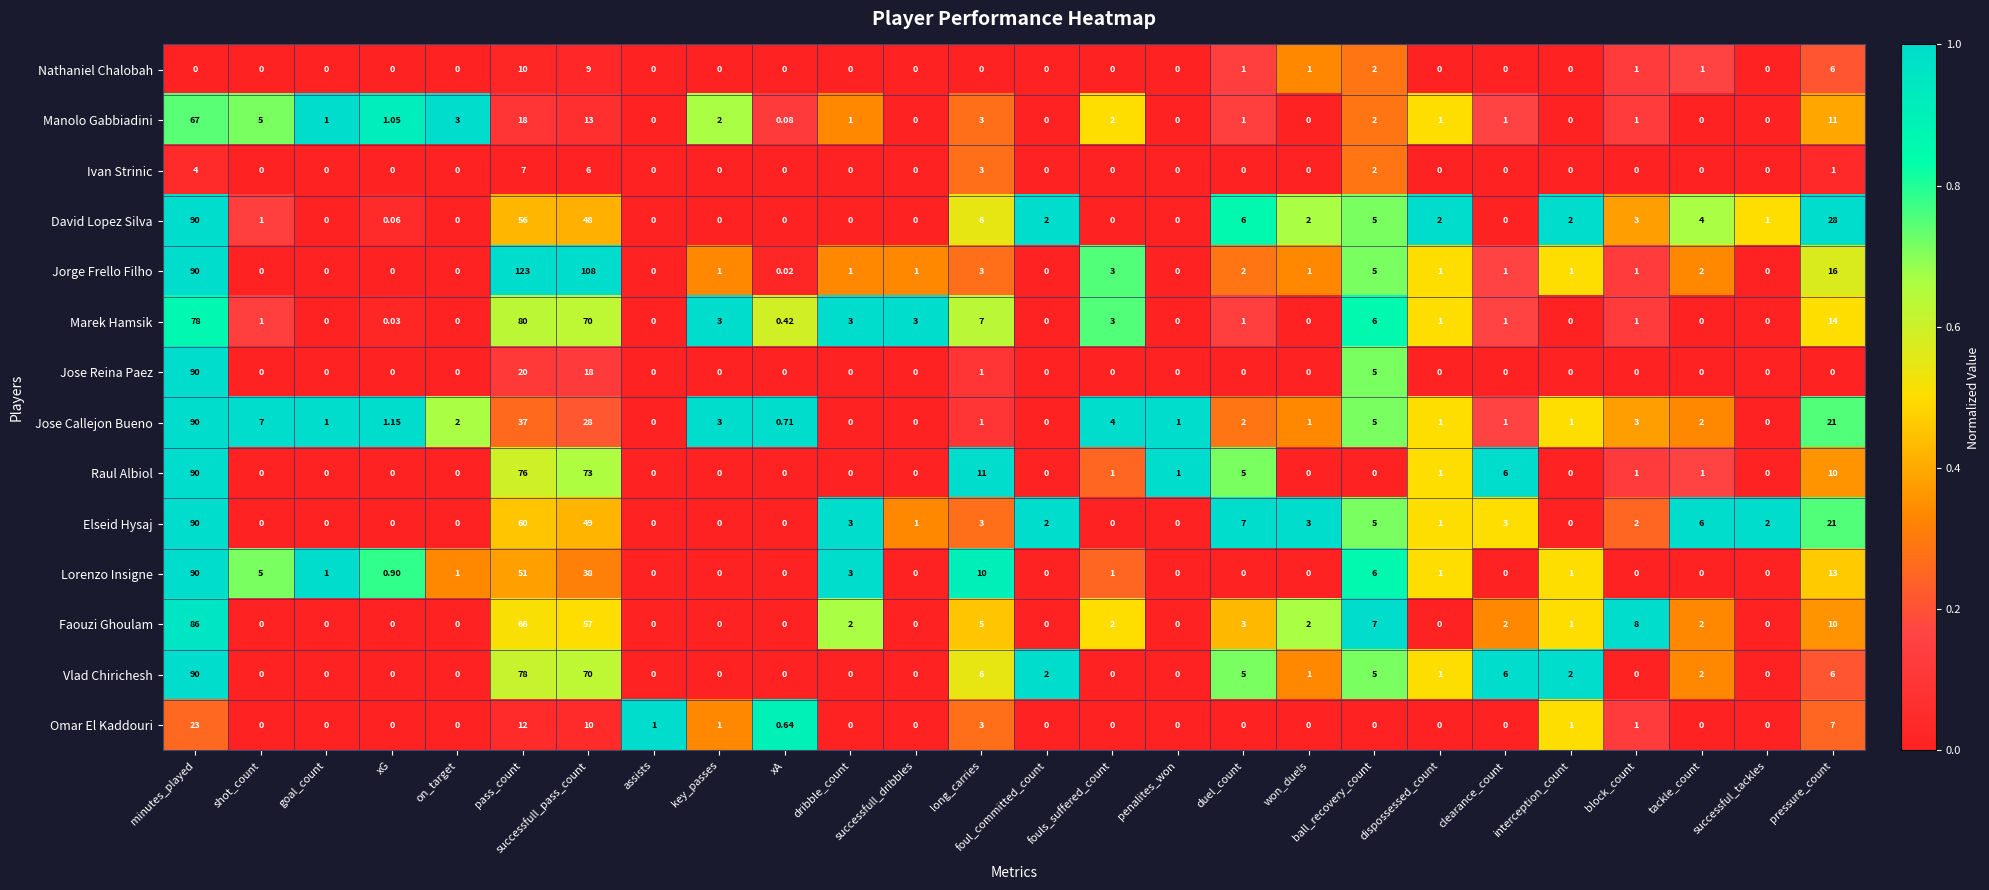

At which label does Jorge Frello Filho reach its peak?

pass_count